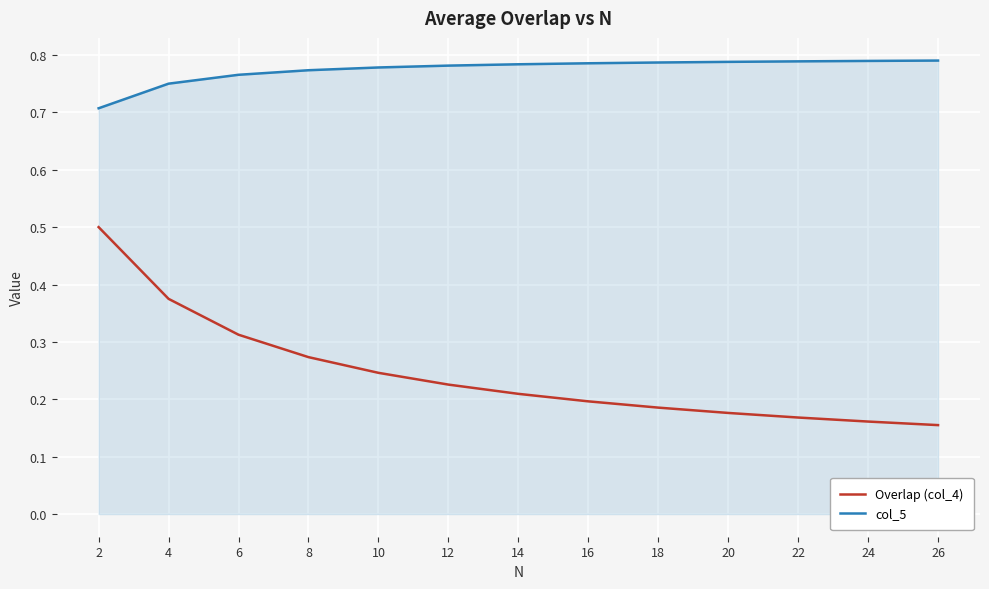

Is the value of col_5 at 14 greater than the value of Overlap (col_4) at 24?

Yes